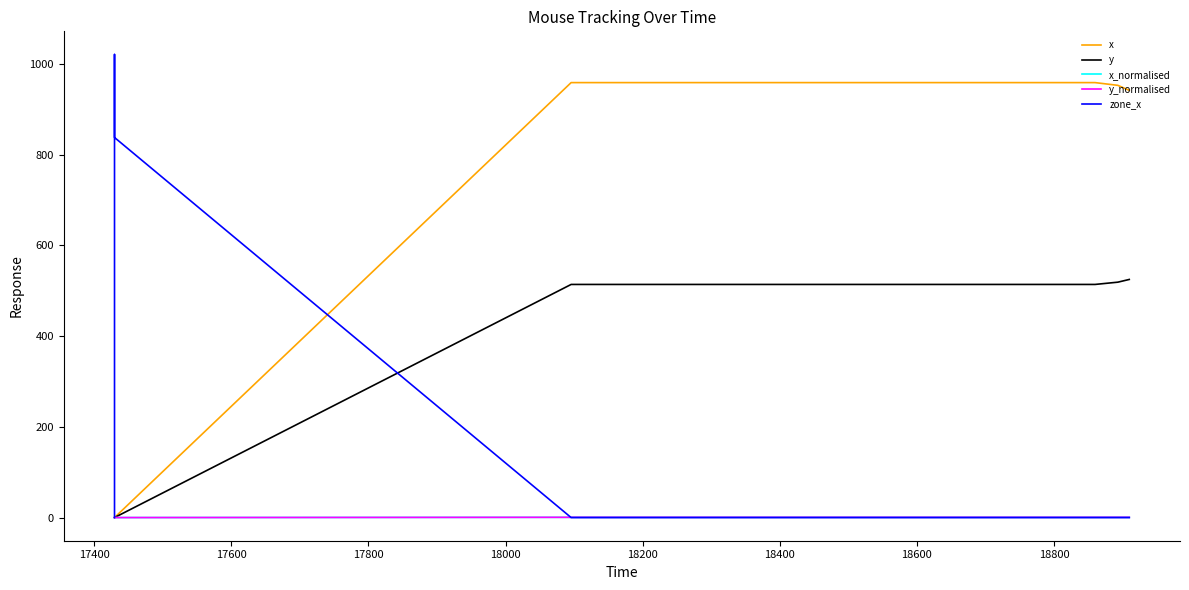

What is the difference between the maximum and minimum values in the zone_x series?

1021.0